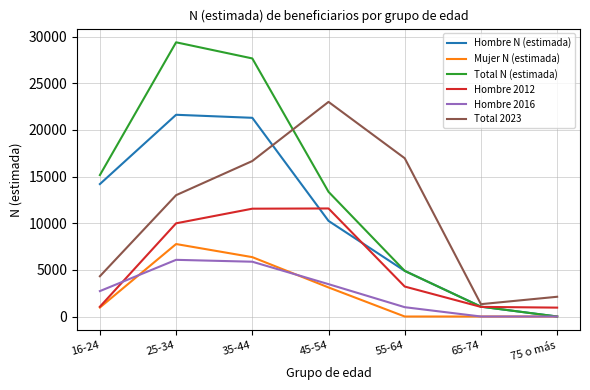

At which label is Hombre N (estimada) closest to 10815?

45-54